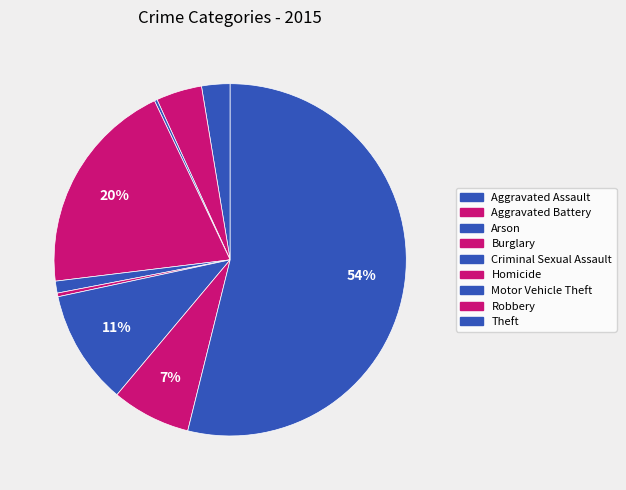

Which category accounts for the majority?

Theft